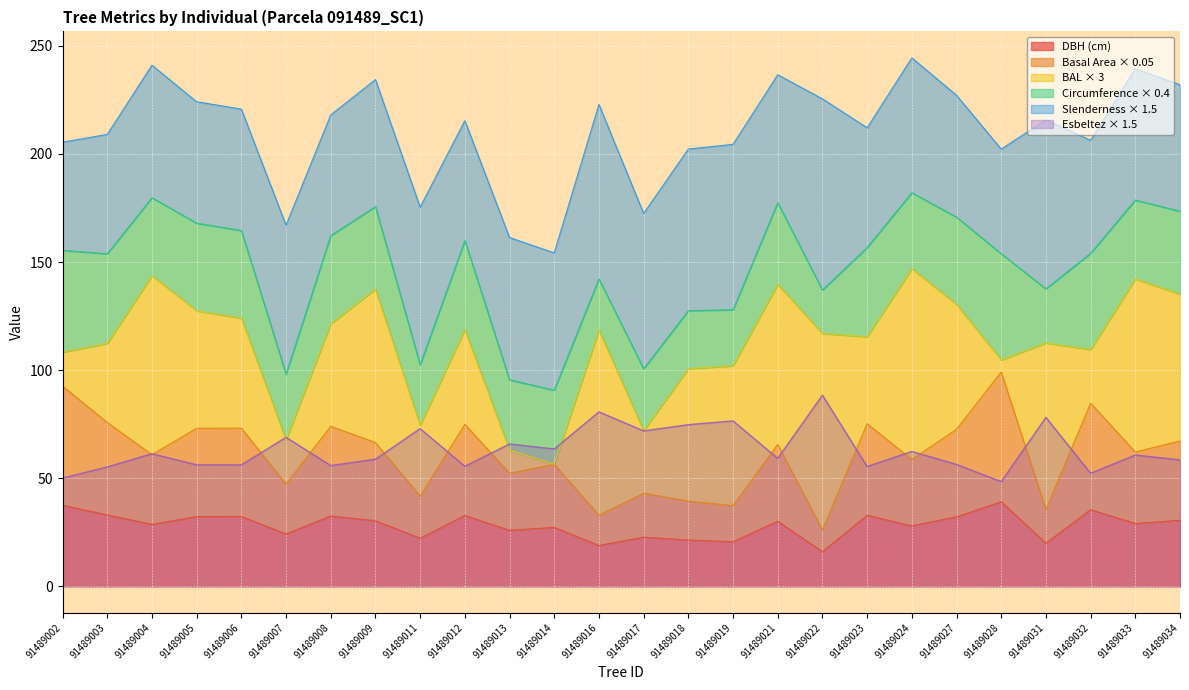

Which series has the largest range (max minus min)?

g